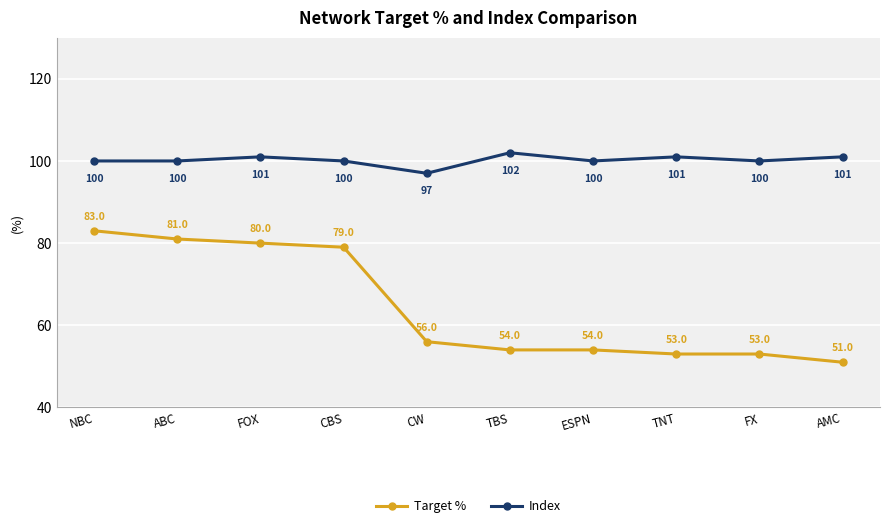

What is the sum of the Index values at CBS and CW?

197.0